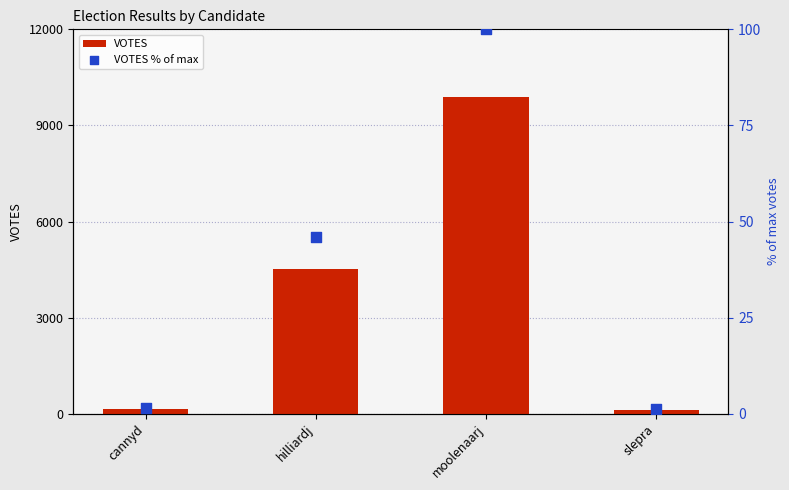

Which series has the widest spread of Y values?

VOTES